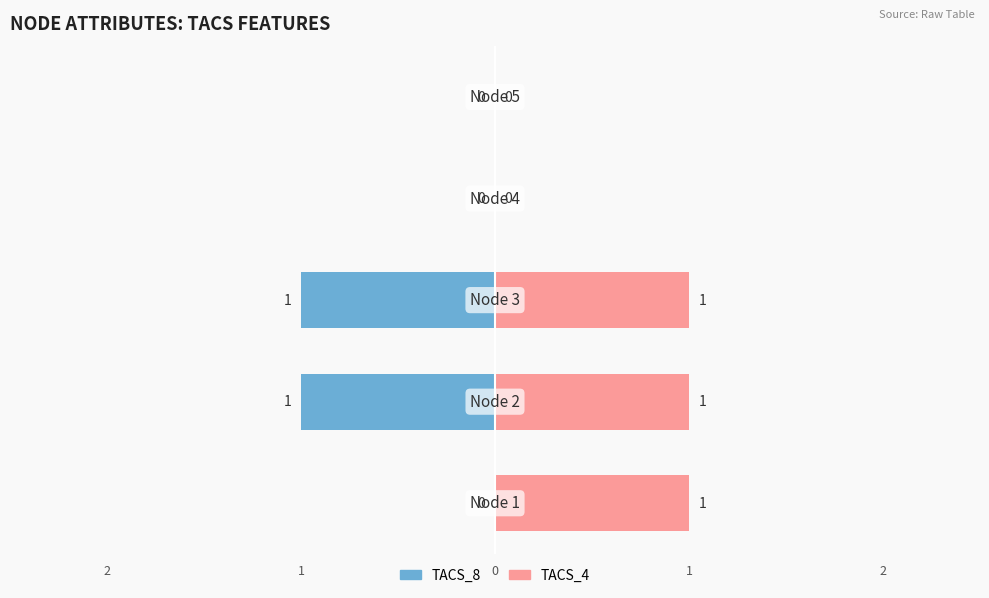

Reading left to right, what are all the values shown in this chart?

TACS_8: 0	-1	-1	0	0
TACS_4: 1	1	1	0	0